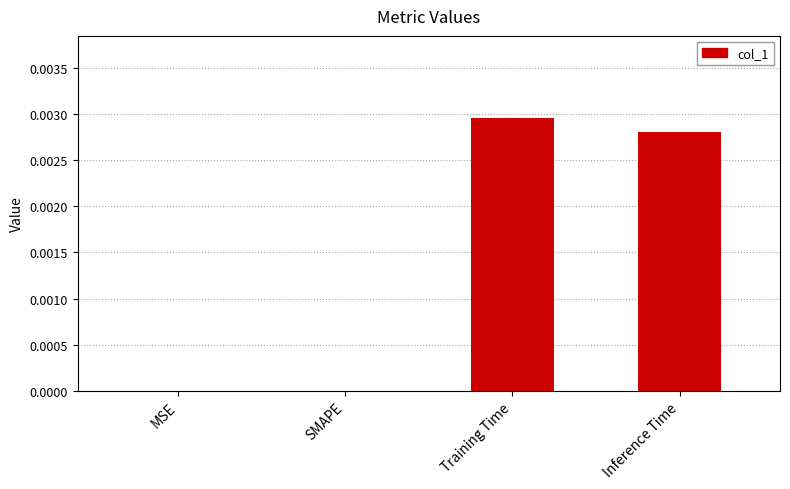

Does the chart contain stacked bars?

No